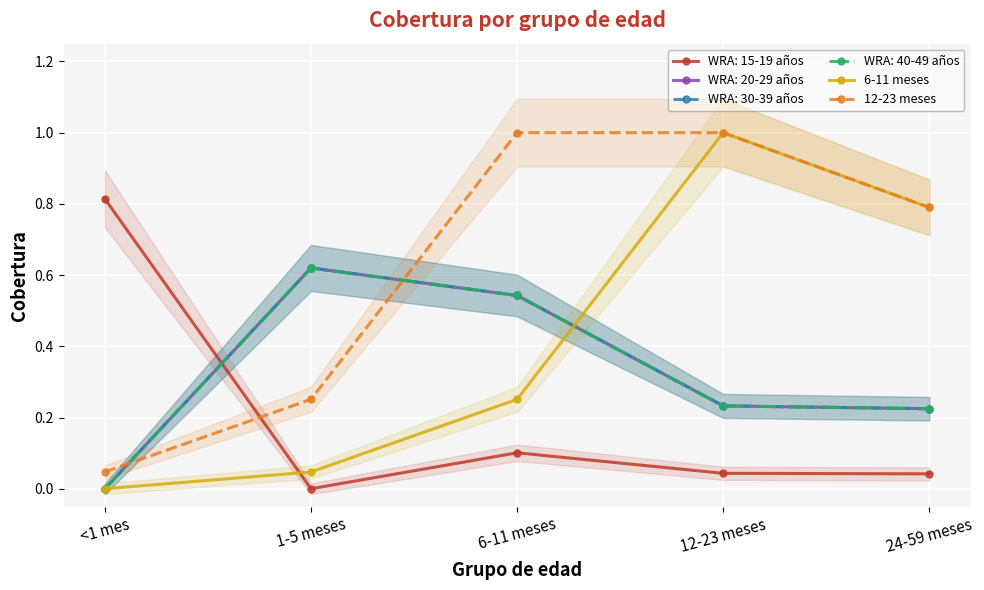

At which category does the chart reach its minimum across all series?

<1 mes